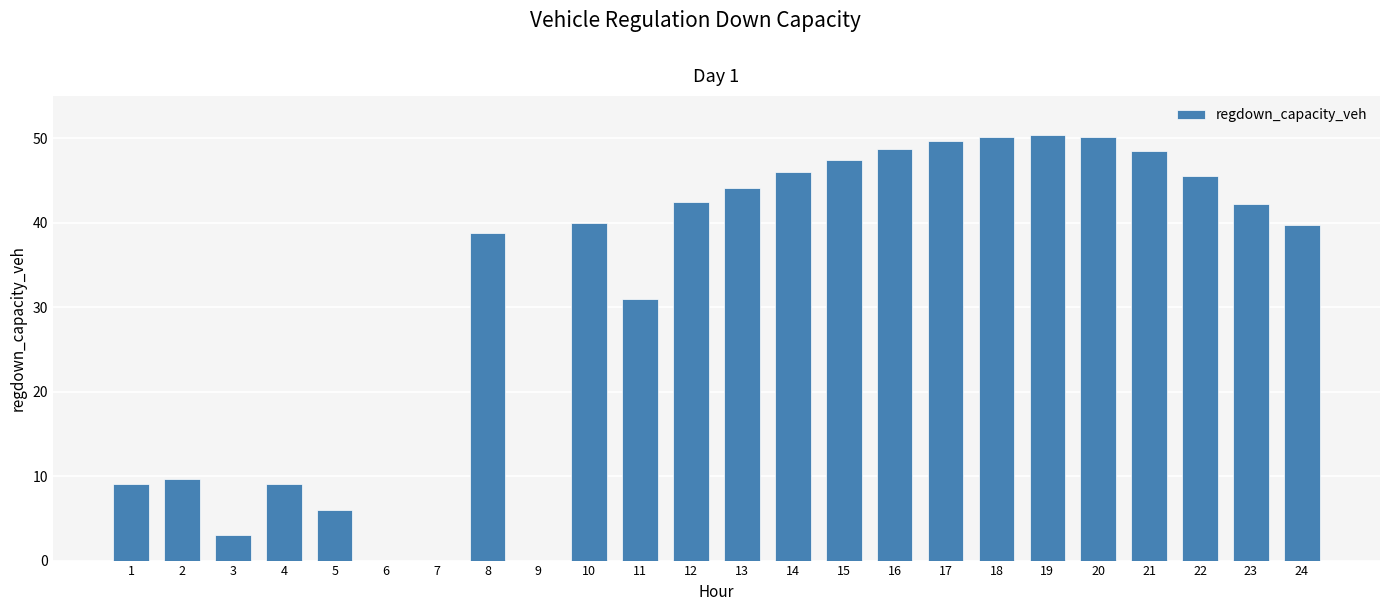

What is the greatest value displayed?

50.3